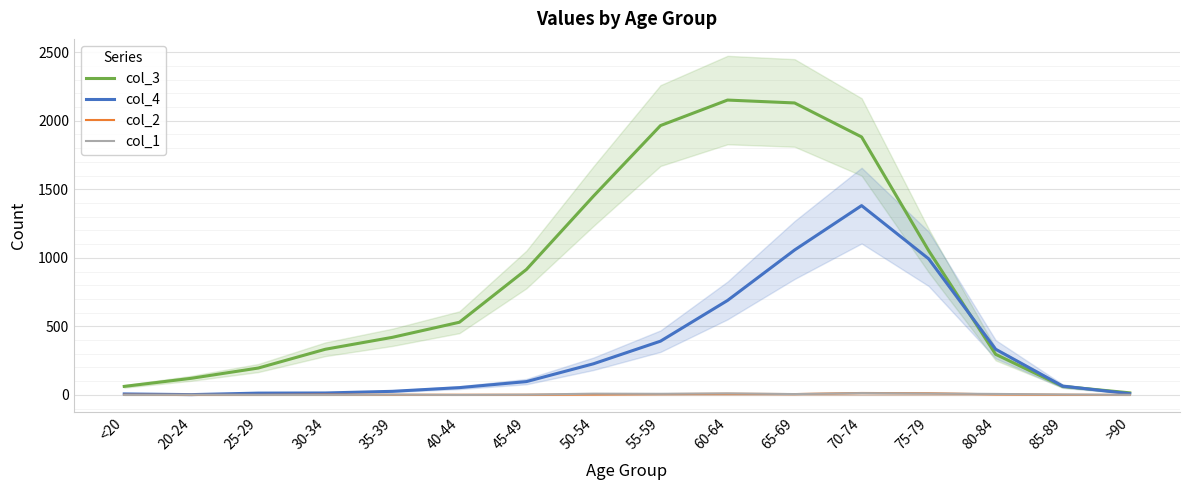

True or false: col_4 and col_1 cross at least once.

False